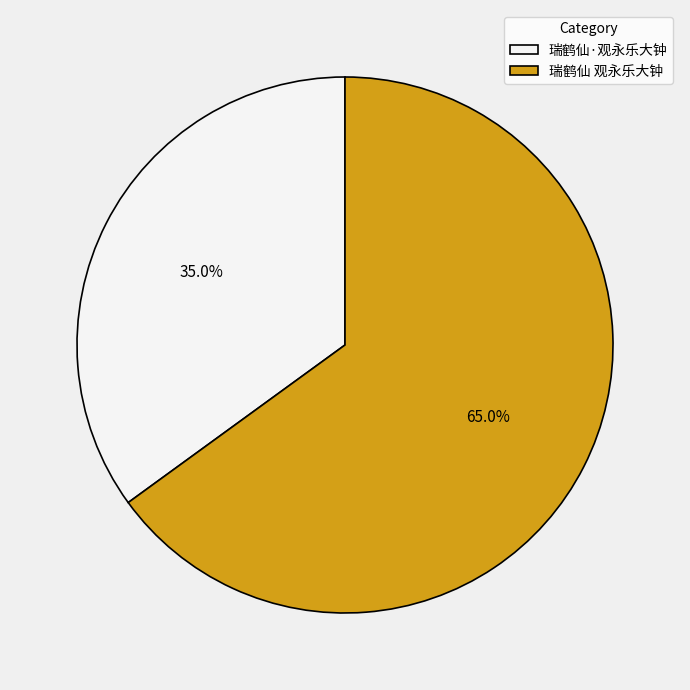

What percentage is NOT represented by 瑞鹤仙·观永乐大钟?

65.0%